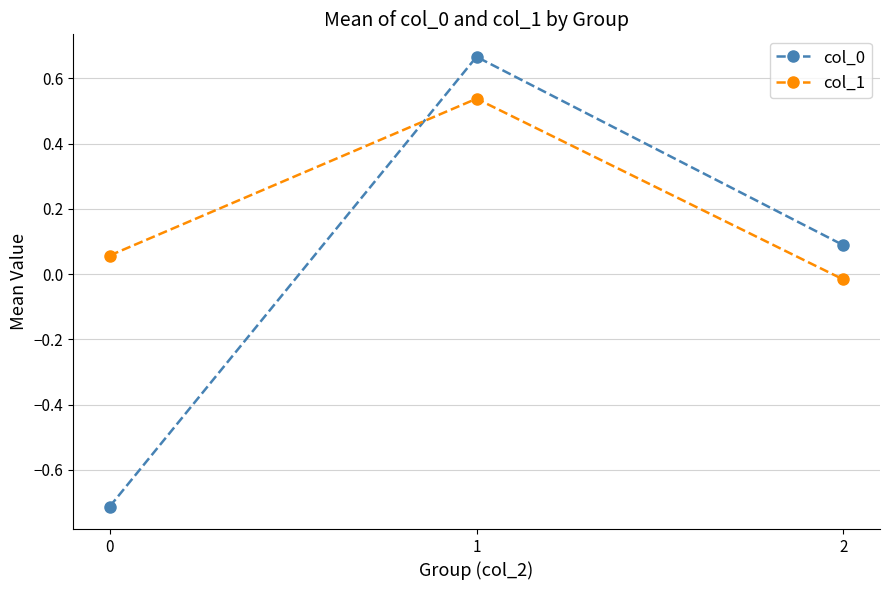

What is the difference between the col_0 values at 1 and 2?

0.6